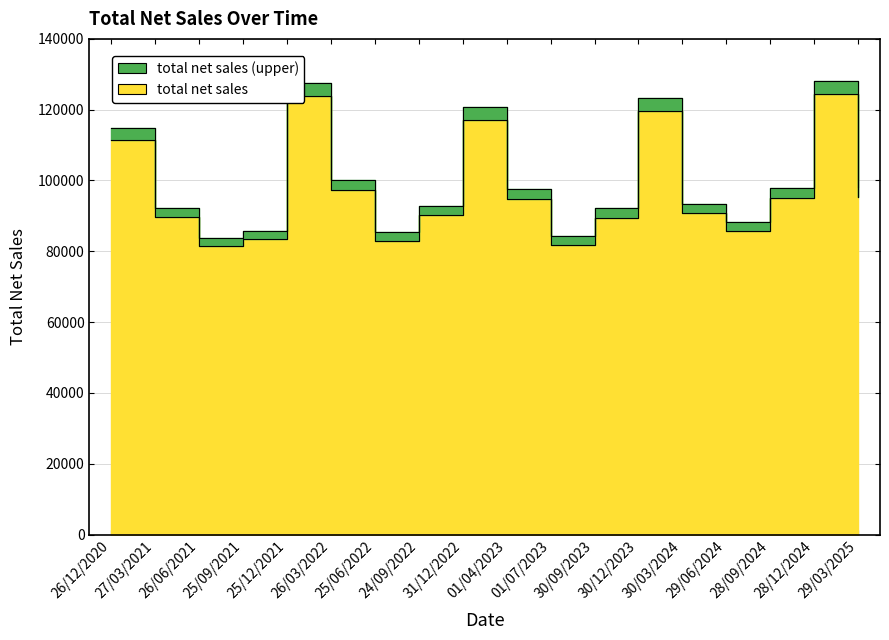

Which category has the lowest value across all series?

26/06/2021